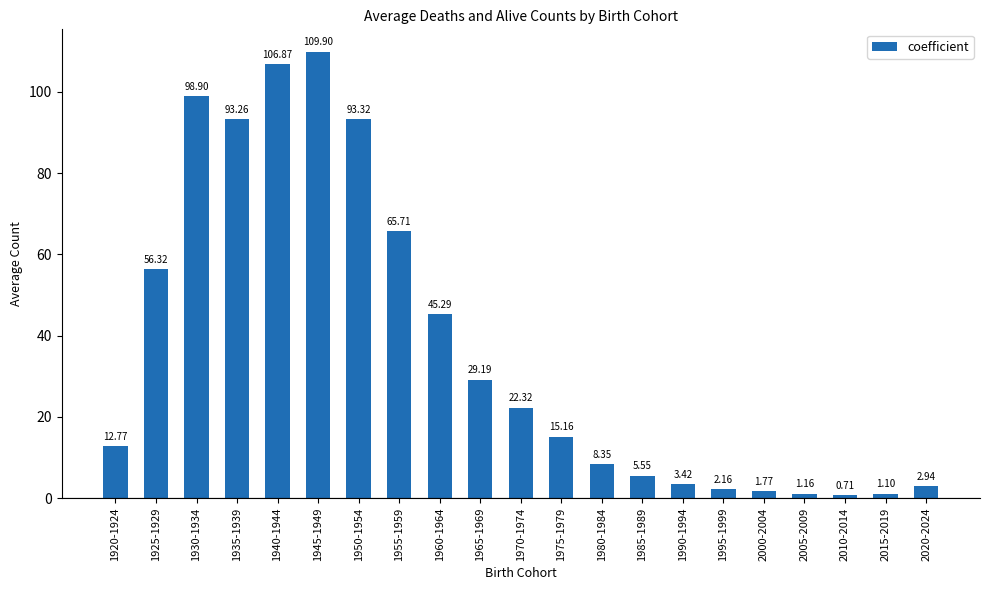

What position from the left is 1935-1939?

4